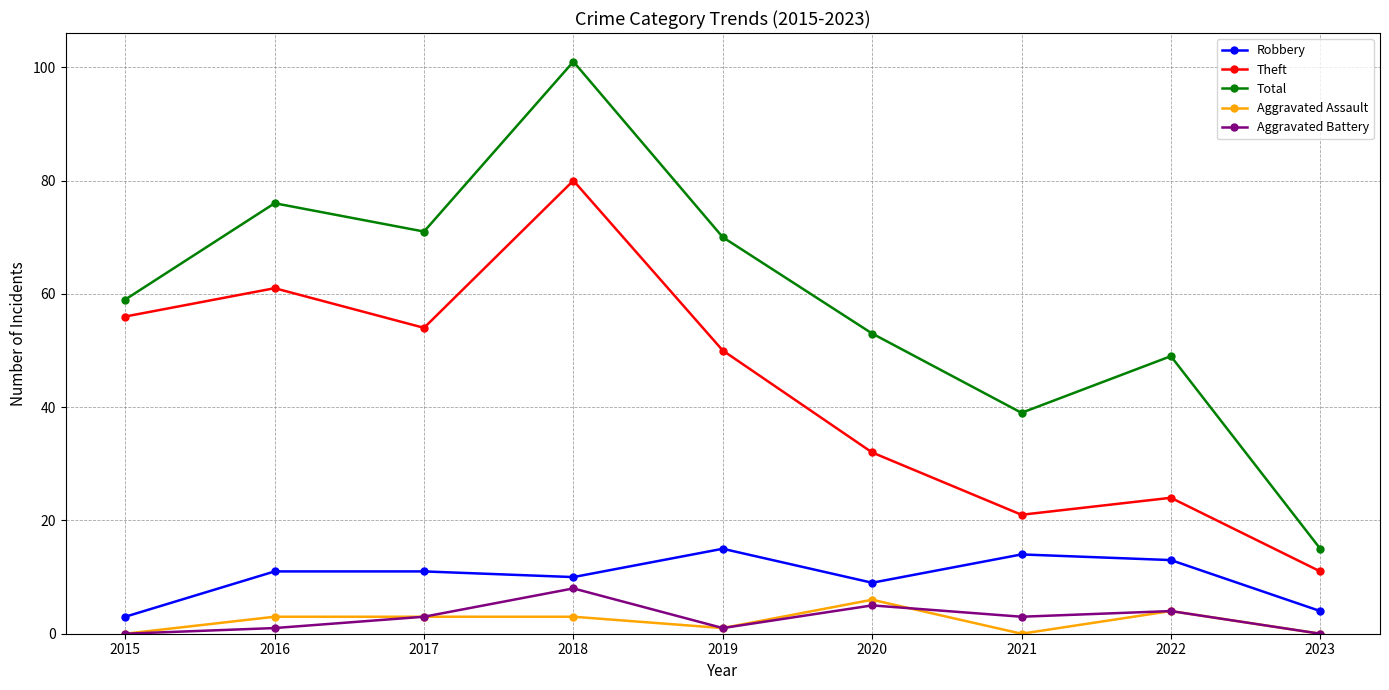

What is the average value of the Robbery series?

10